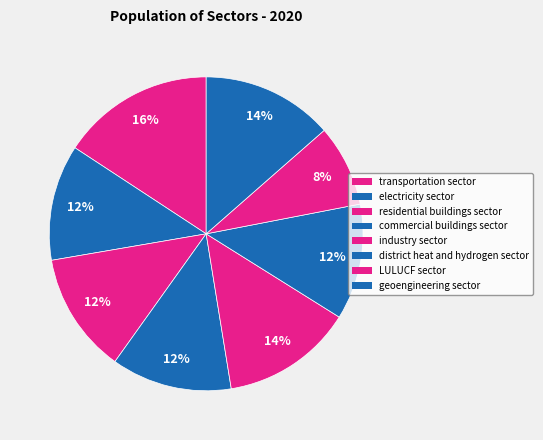

Which slice is the largest?

transportation sector